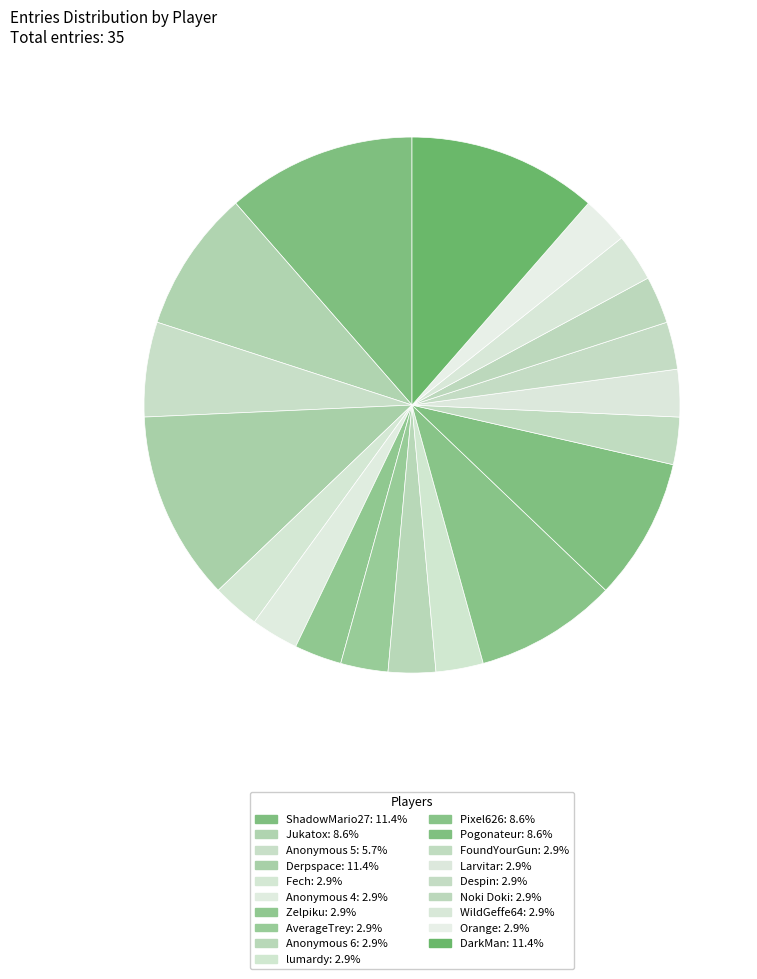

How much of the chart is everything except ShadowMario27?

88.6%